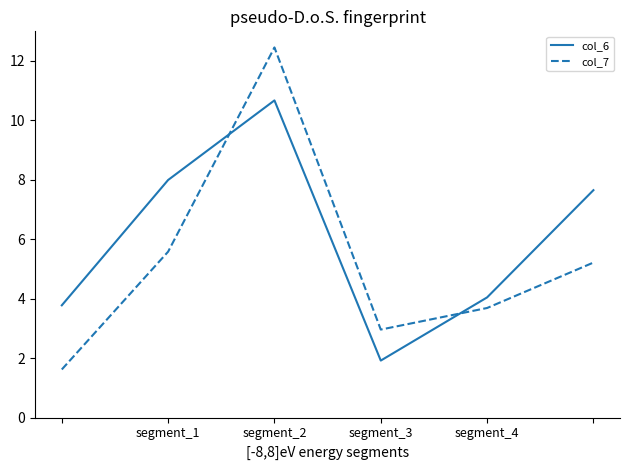

Which series ends up on top after the final intersection of col_7 and col_6?

col_6